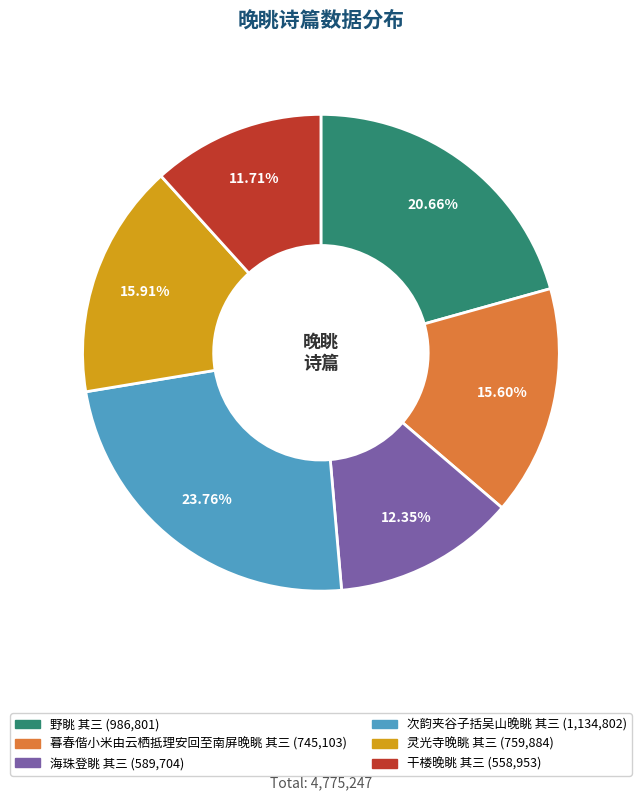

True or false: 野眺 其三 accounts for 21% of the total.

True